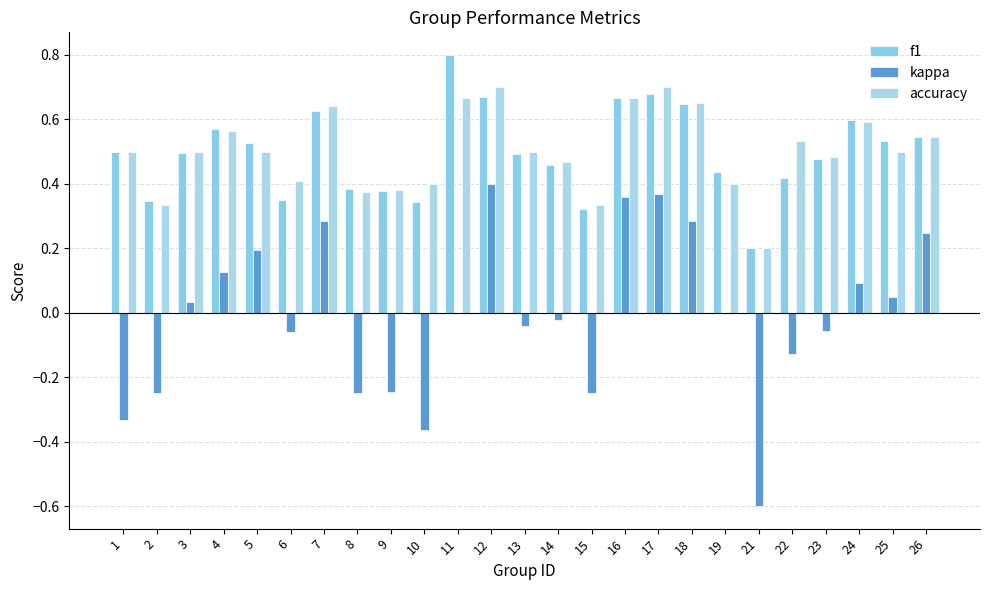

How many data points does each series have?

25